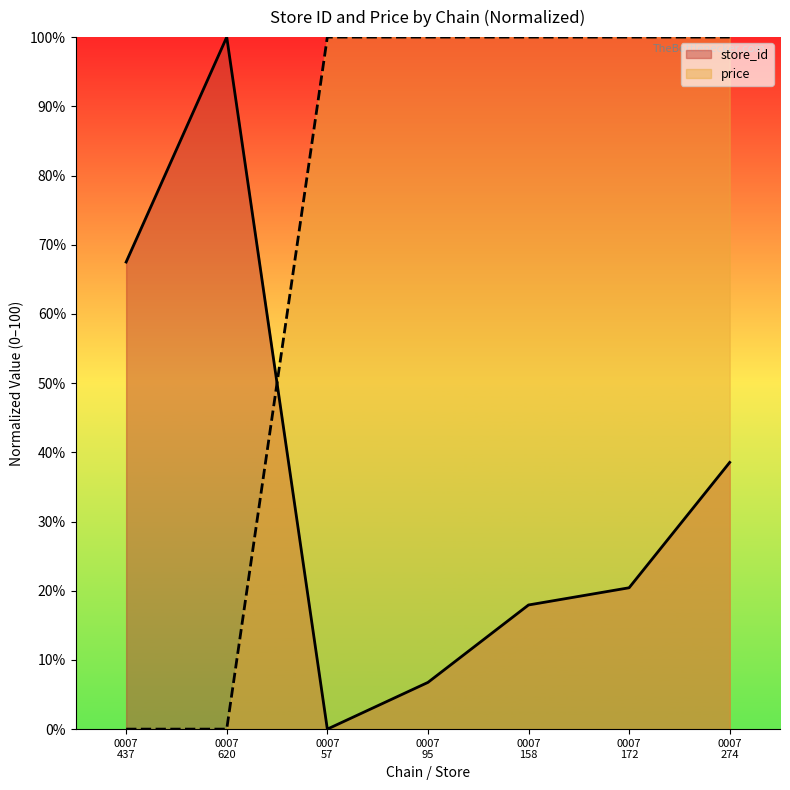

Reading left to right, list all the values displayed in this chart.

store_id: 67.5	100.0	0.0	6.7	17.9	20.4	38.5
price: 0.0	0.0	100.0	100.0	100.0	100.0	100.0